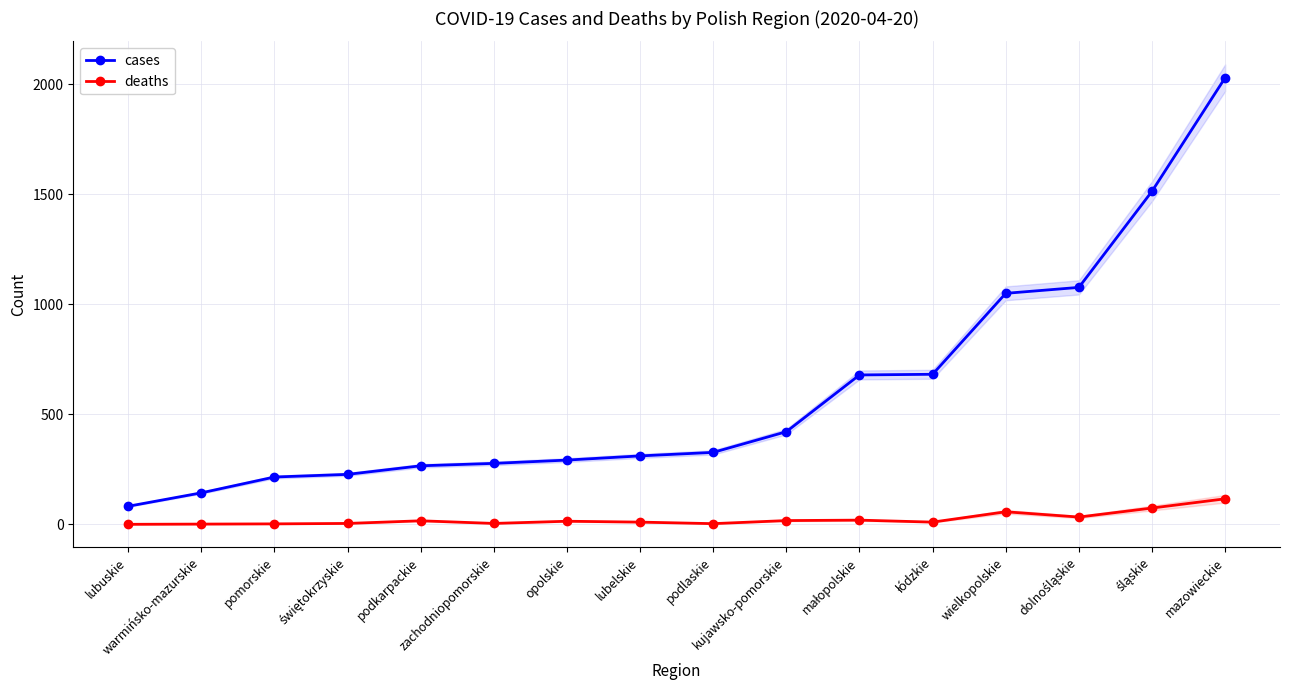

How many lines are shown in the chart?

2